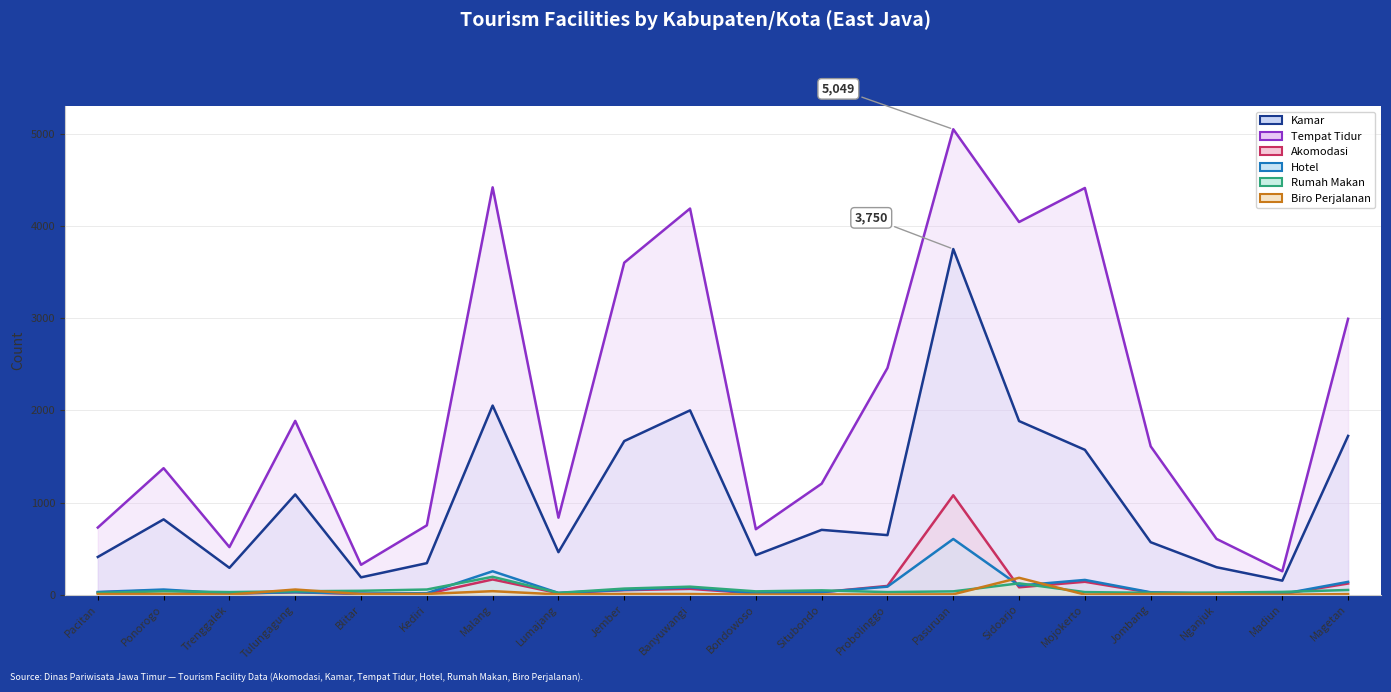

How many lines are shown in the chart?

6